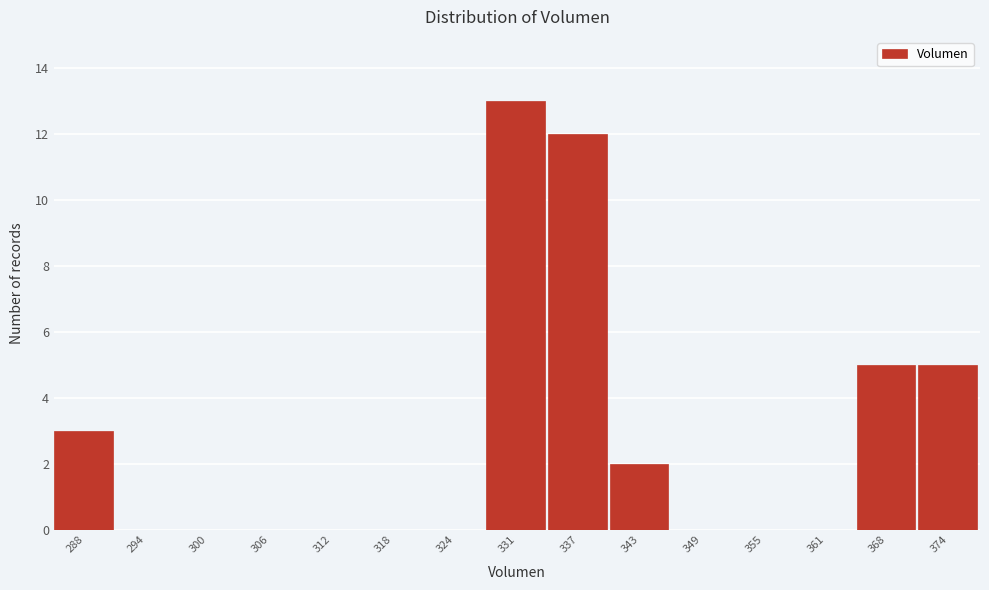

Reading right to left, list all the values displayed in this chart.

374=5	368=5	361=0	355=0	349=0	343=2	337=12	331=13	324=0	318=0	312=0	306=0	300=0	294=0	288=3